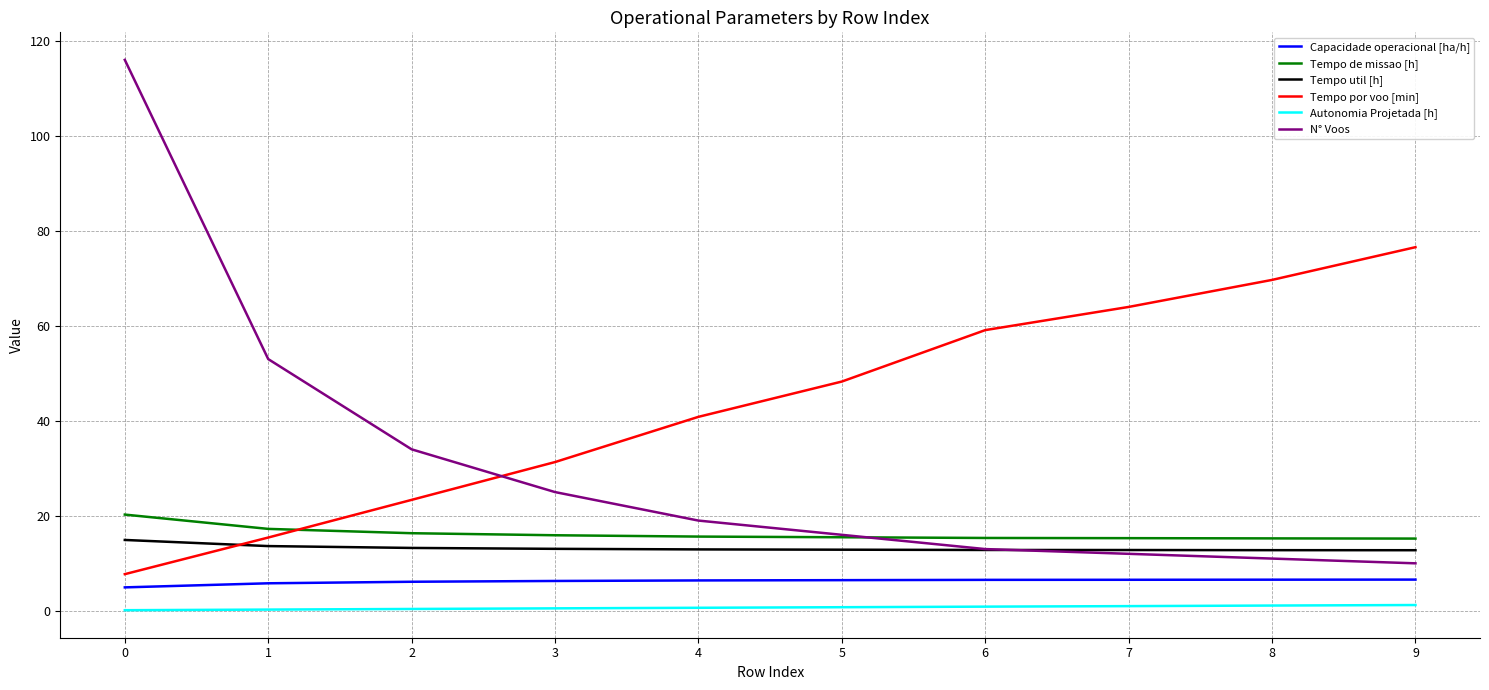

Rank the series by their maximum value, from highest to lowest.

N° Voos, Tempo por voo [min], Tempo de missao [h], Tempo util [h], Capacidade operacional [ha/h], Autonomia Projetada [h]